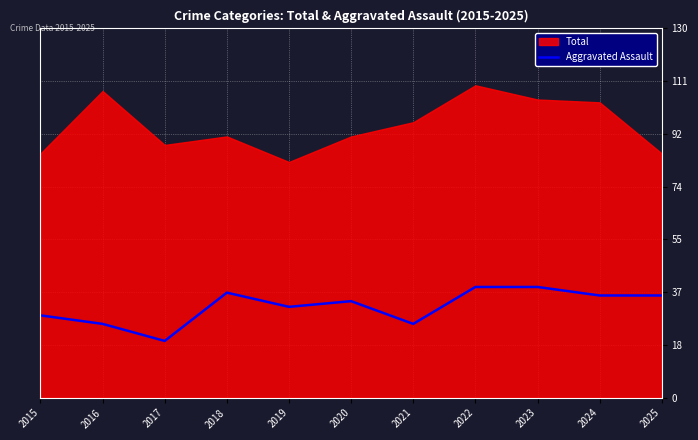

The value at 2025 is 22. True or false?

False